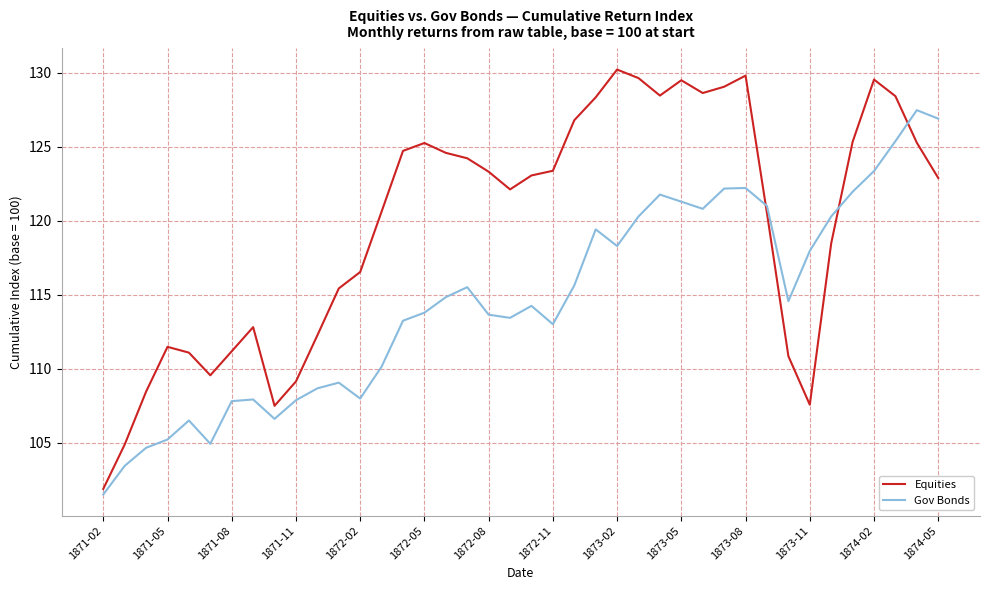

List the series in order of their peak value, lowest first.

Gov Bonds, Equities